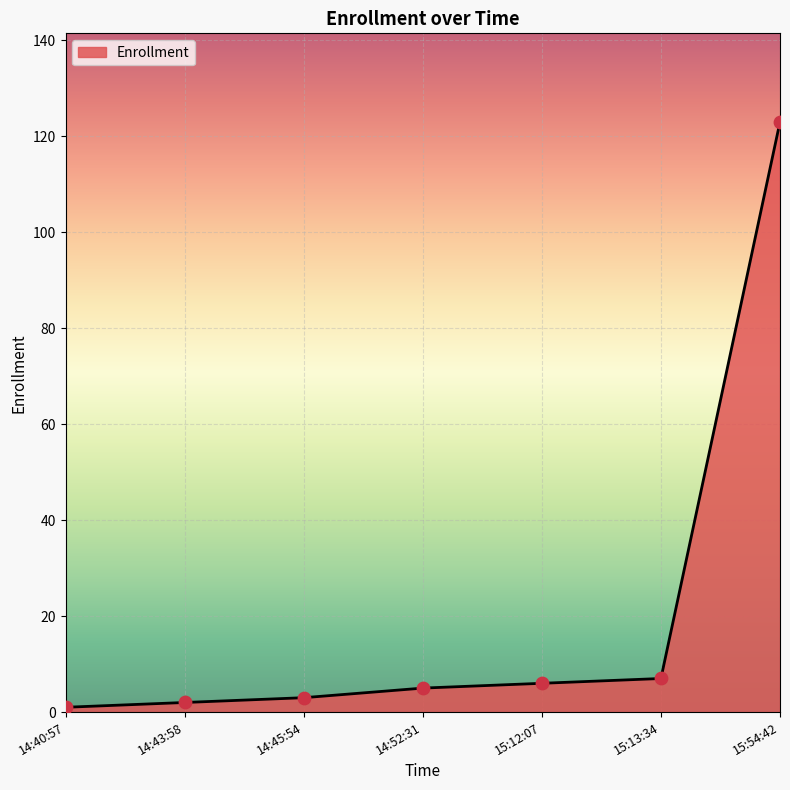

Between 15:54:42 and 14:40:57, which is larger?

15:54:42